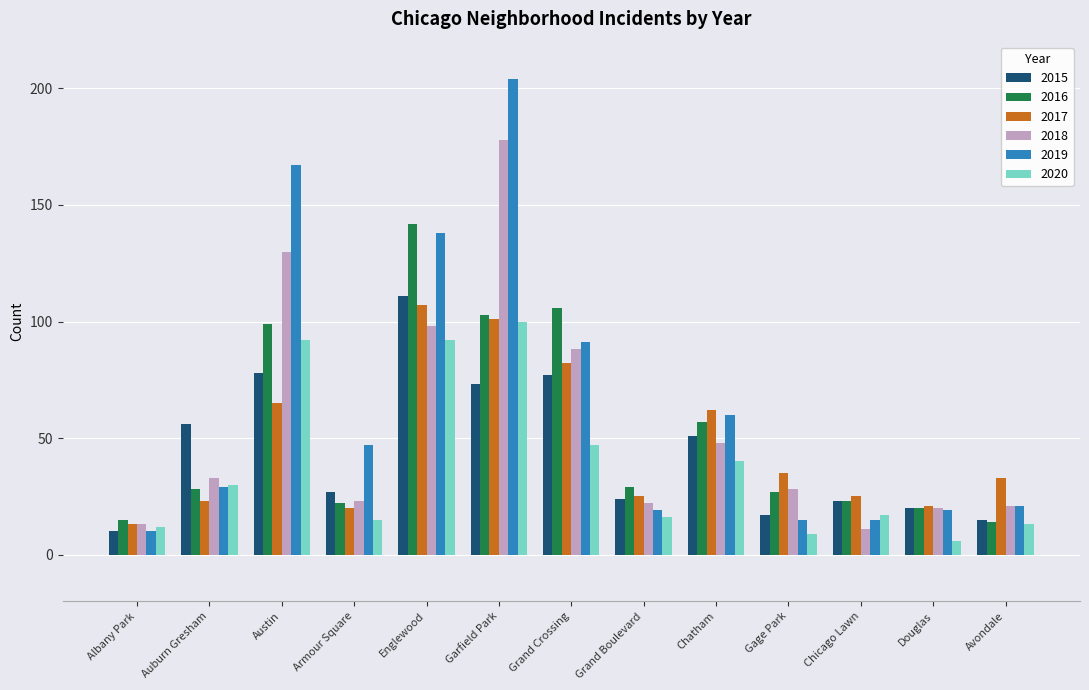

At how many categories does at least one series exceed 26?

10